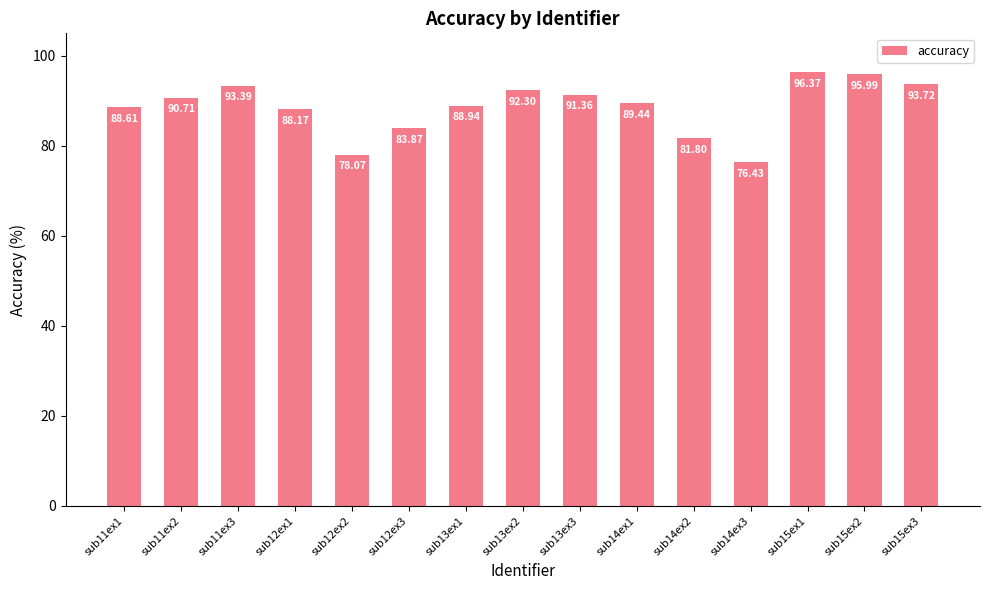

Between sub12ex1 and sub15ex2, which is larger?

sub15ex2